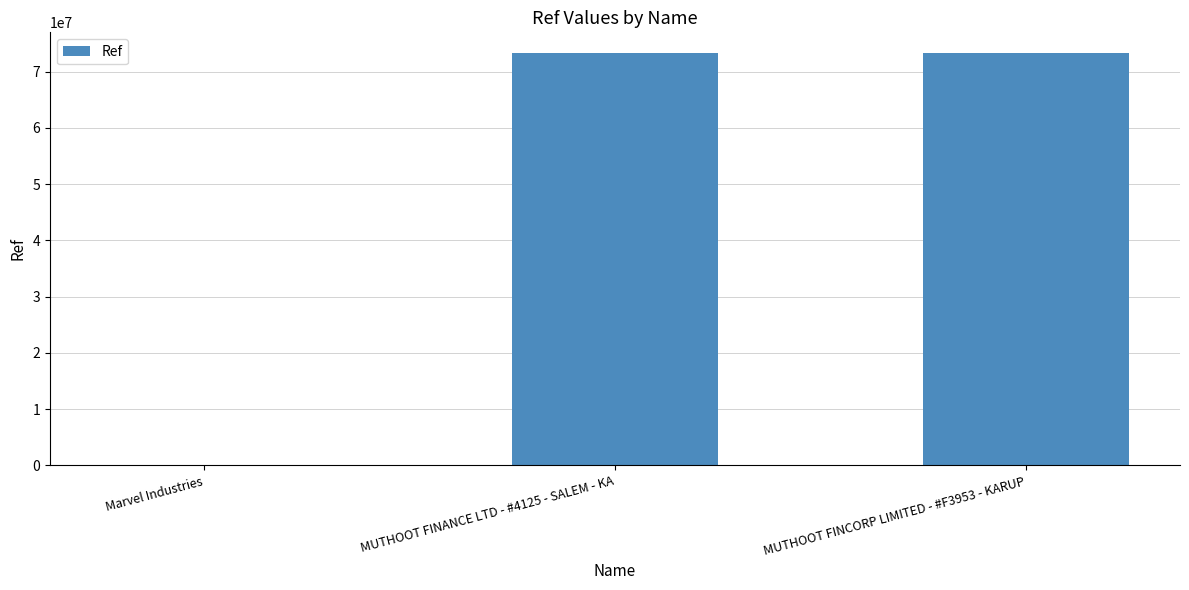

What is the sum of all values?

146685320